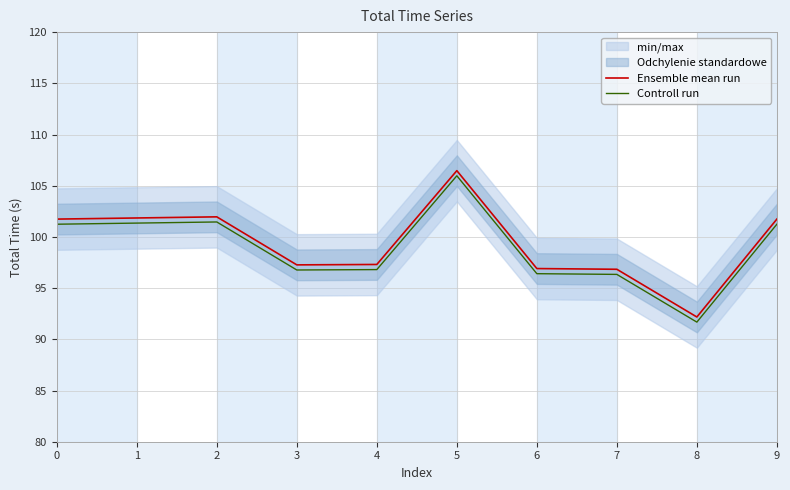

What is the maximum value for Ensemble mean run?

106.5